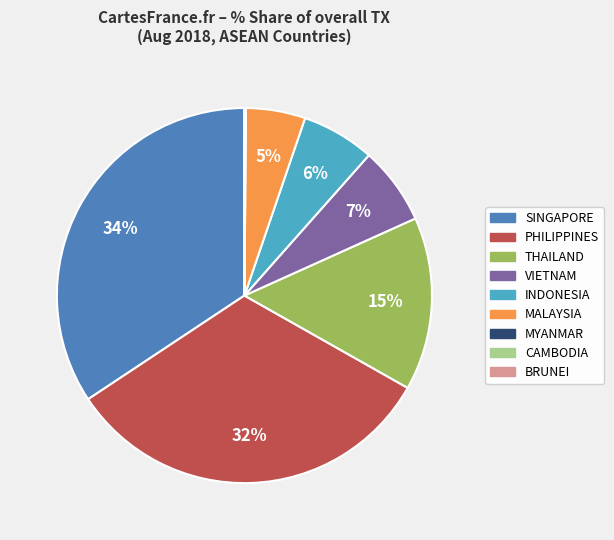

Do MALAYSIA and THAILAND together represent more than half of the pie?

No